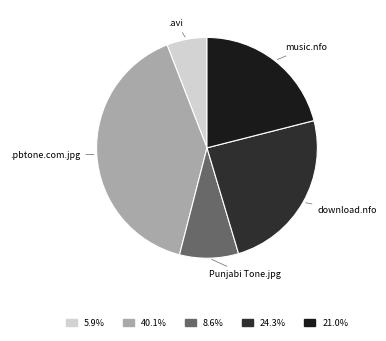

What is the smallest slice in the pie chart?

.avi